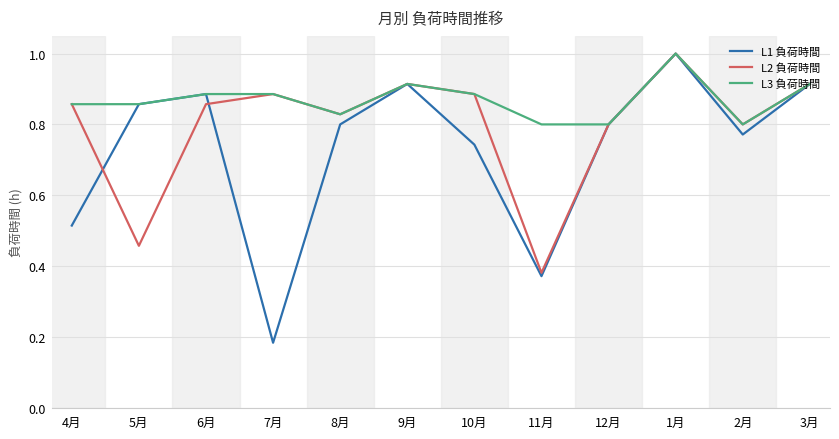

What is the total value across all series at 7月?

2.0